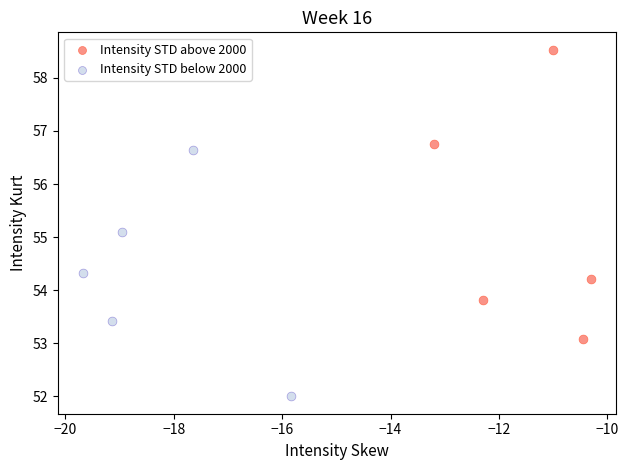

Which series has the widest spread of Y values?

Intensity STD above 2000